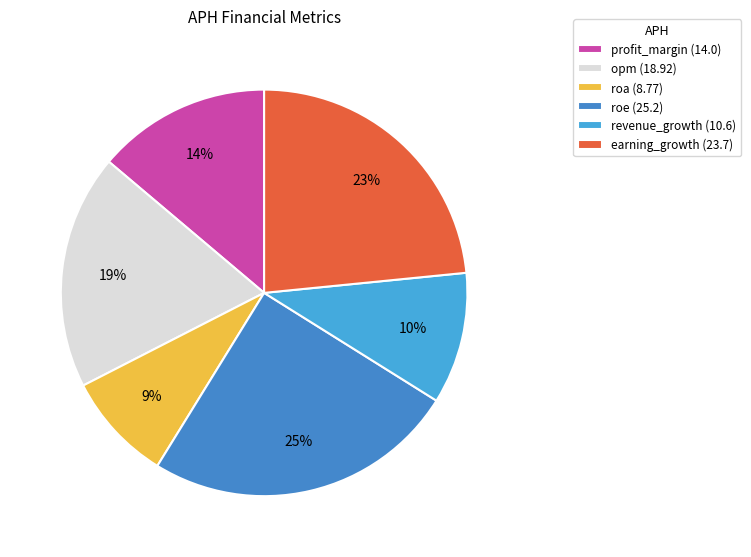

Is there a majority slice in this chart?

No